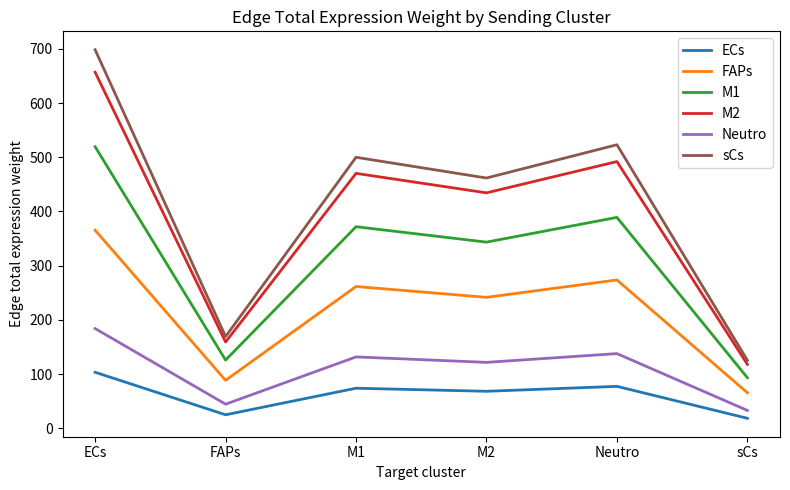

The sCs series shows 246.5 at FAPs. True or false?

False